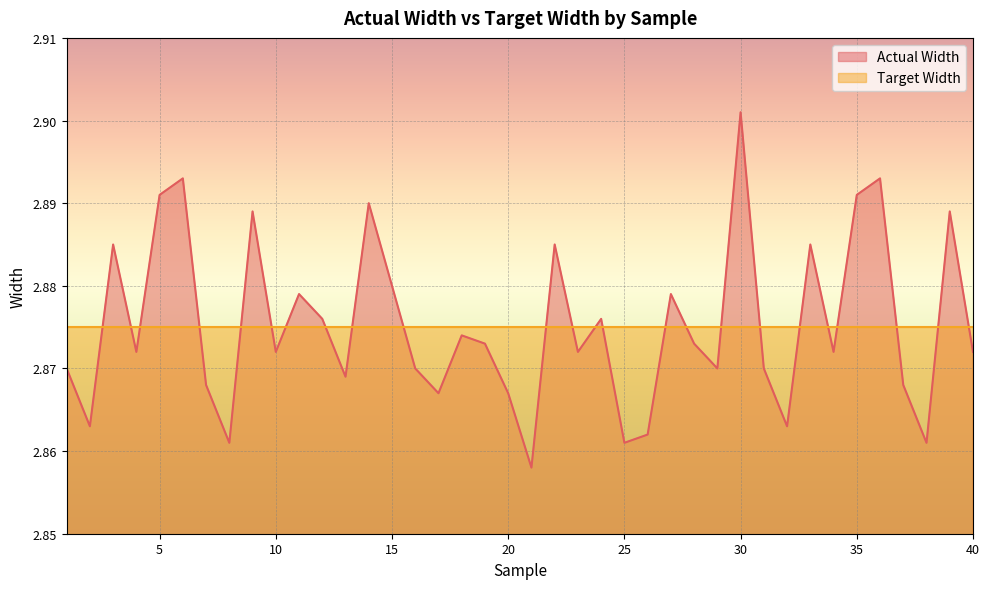

Count the values in the range 2 to 3.

40